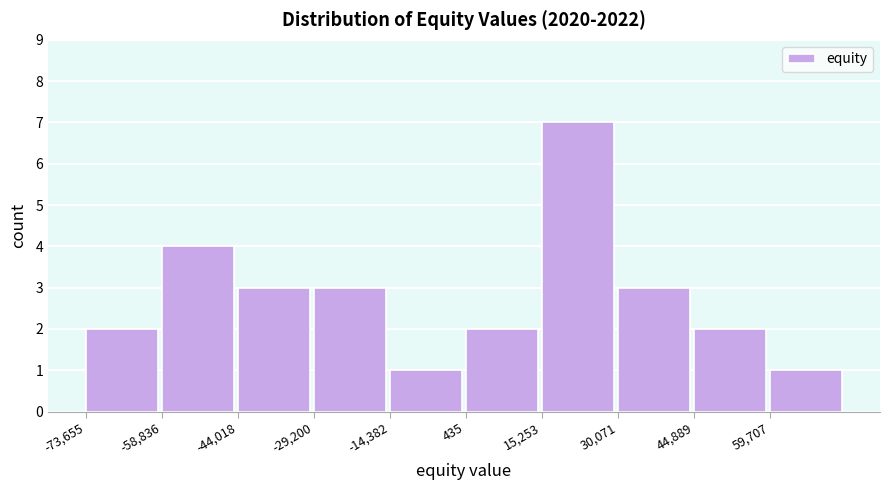

Reading left to right, list every bar in this chart as the range it spans on the x-axis followed by its height. Neither the bar edges nor the heights are printed on the chart, so give them approximately, as read against the axes.

-74000 to -58000: 2
-58000 to -44000: 4
-44000 to -30000: 3
-30000 to -14000: 3
-14000 to 0: 1
0 to 16000: 2
16000 to 30000: 7
30000 to 44000: 3
44000 to 60000: 2
60000 to 74000: 1